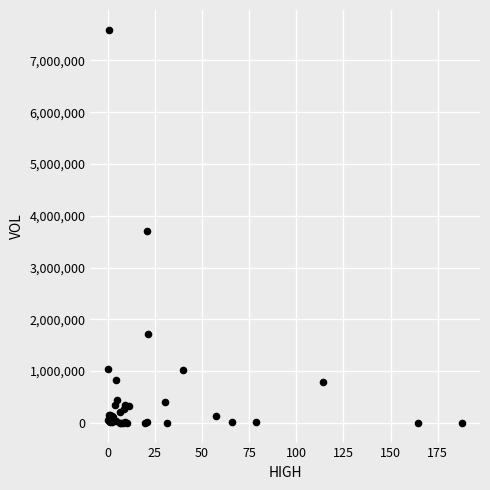

What Y value in the scatter plot is closest to 3796477?

3710500